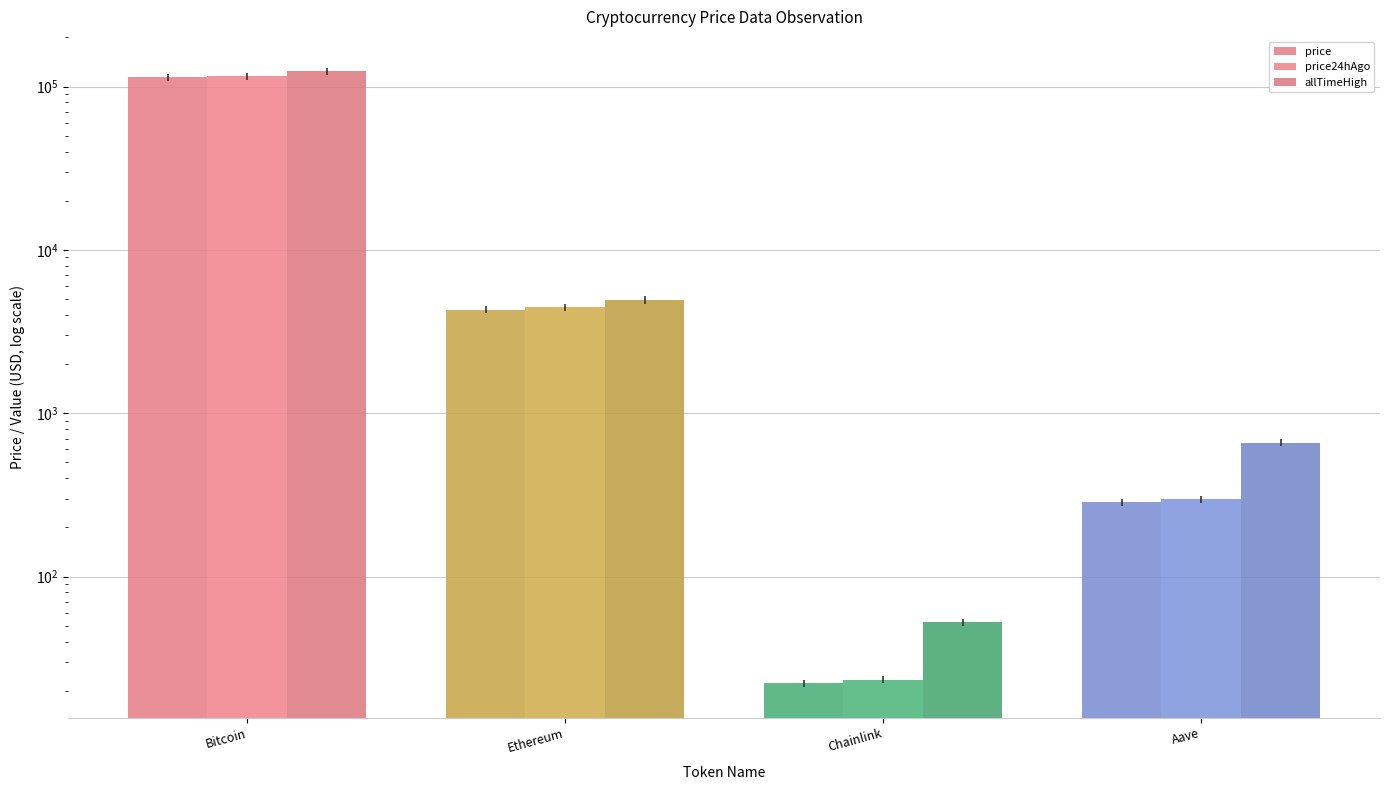

Reading right to left, list all the values displayed in this chart.

price: Aave=284.8	Chainlink=22.2	Ethereum=4311.0	Bitcoin=114545.0
price24hAgo: Aave=296.6	Chainlink=23.3	Ethereum=4475.2	Bitcoin=115549.0
allTimeHigh: Aave=661.7	Chainlink=52.7	Ethereum=4946.1	Bitcoin=124128.0